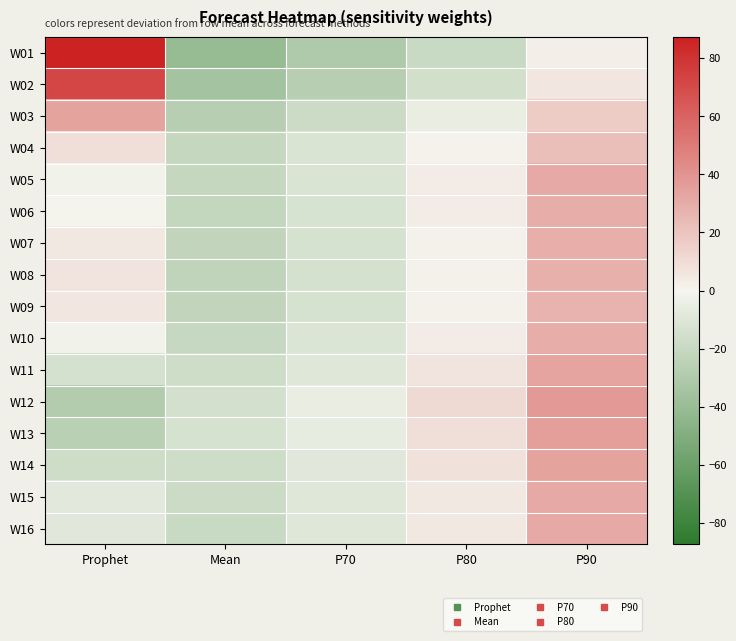

What is the greatest value displayed?

87.4